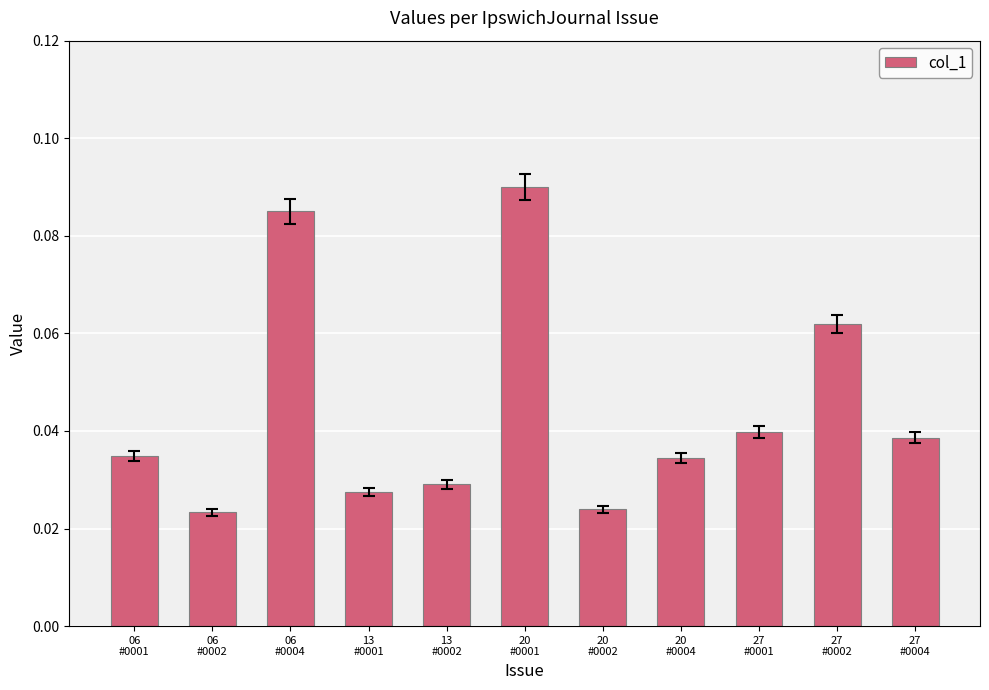

Count the values in the range 0 to 1.

11